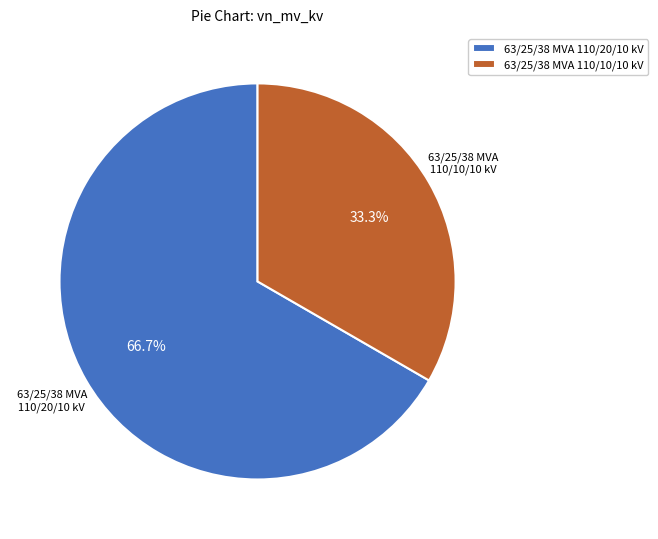

True or false: 63/25/38 MVA 110/20/10 kV accounts for 79% of the total.

False